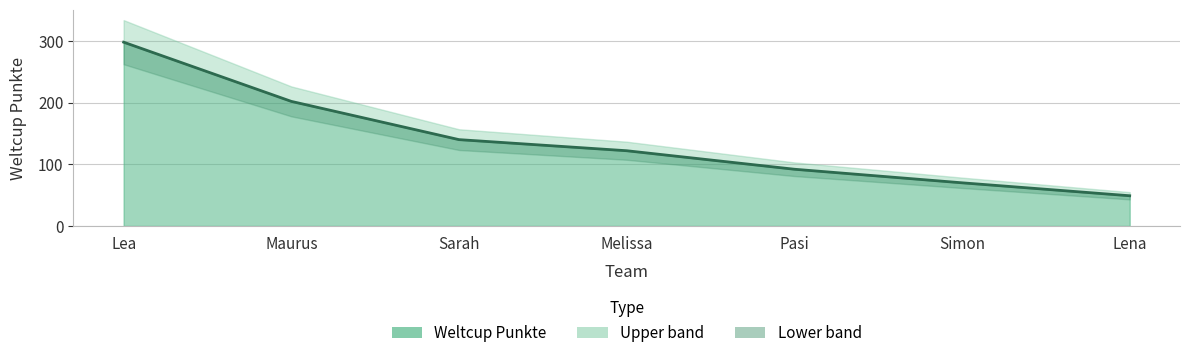

What is the difference between the maximum and minimum values?

249